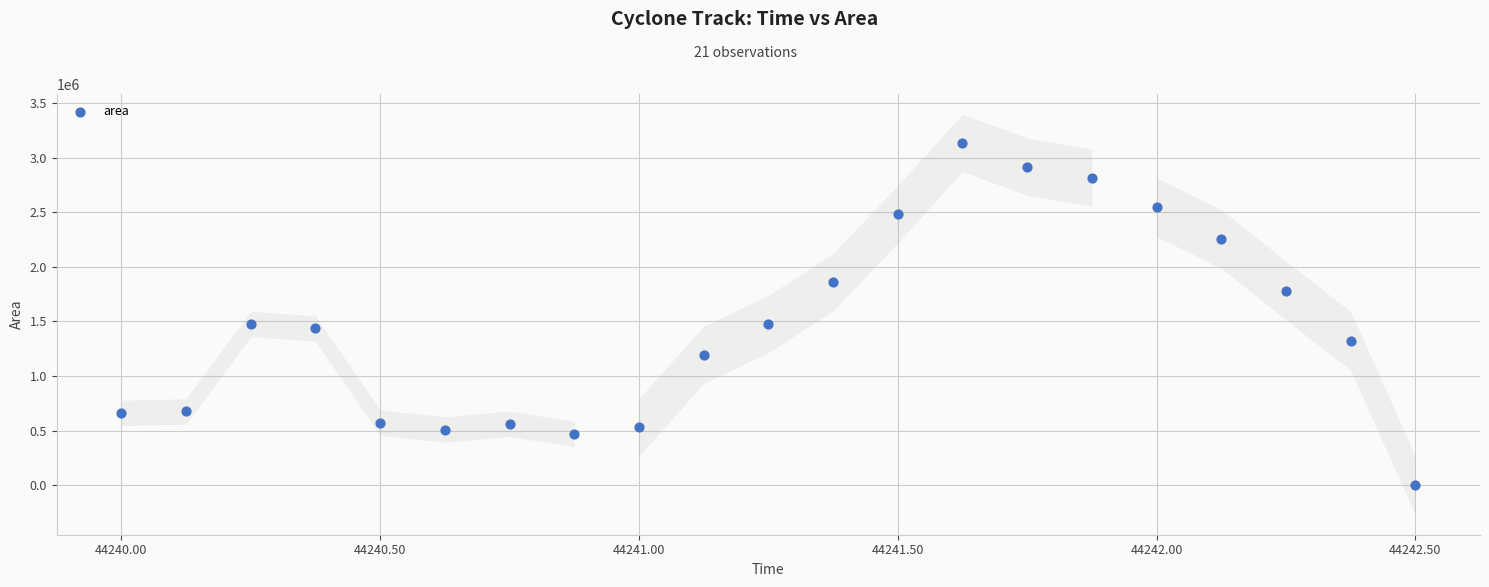

What is the range of Y values (max minus min)?

3134375